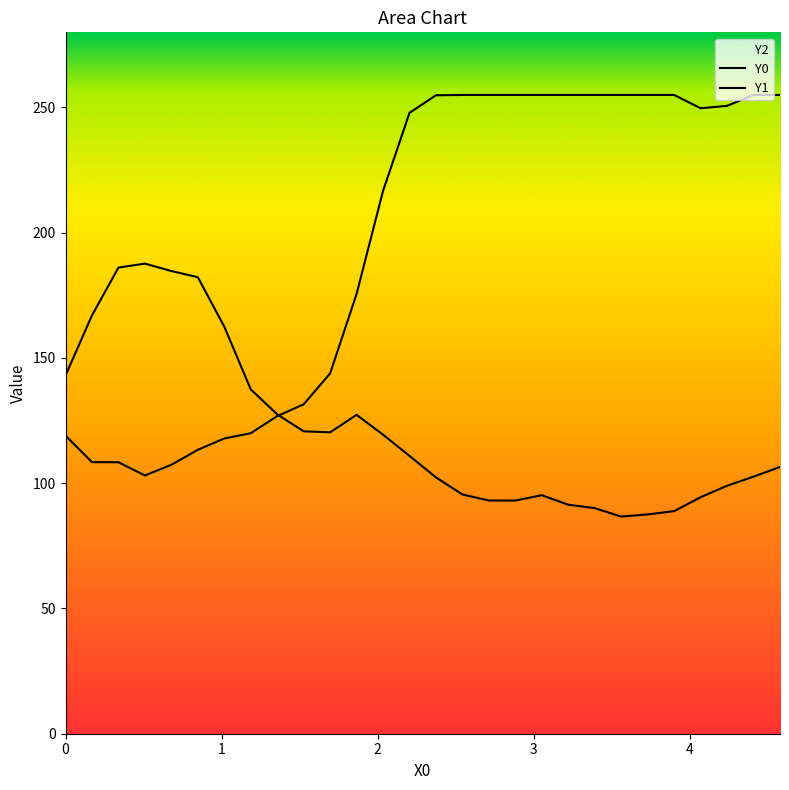

Reading left to right, extract all data points from this chart.

Y0: 119.0	108.4	108.4	103.1	107.4	113.3	117.9	120.0	126.8	131.5	143.9	175.6	216.7	247.9	254.9	255.0	255.0	255.0	255.0	255.0	255.0	255.0	255.0	255.0	249.7	250.7	255.0	255.0
Y1: 143.0	167.0	186.1	187.7	184.7	182.2	162.5	137.5	127.5	120.7	120.3	127.3	119.4	110.9	102.3	95.5	93.1	93.1	95.2	91.4	90.1	86.7	87.6	88.9	94.4	99.0	102.6	106.5